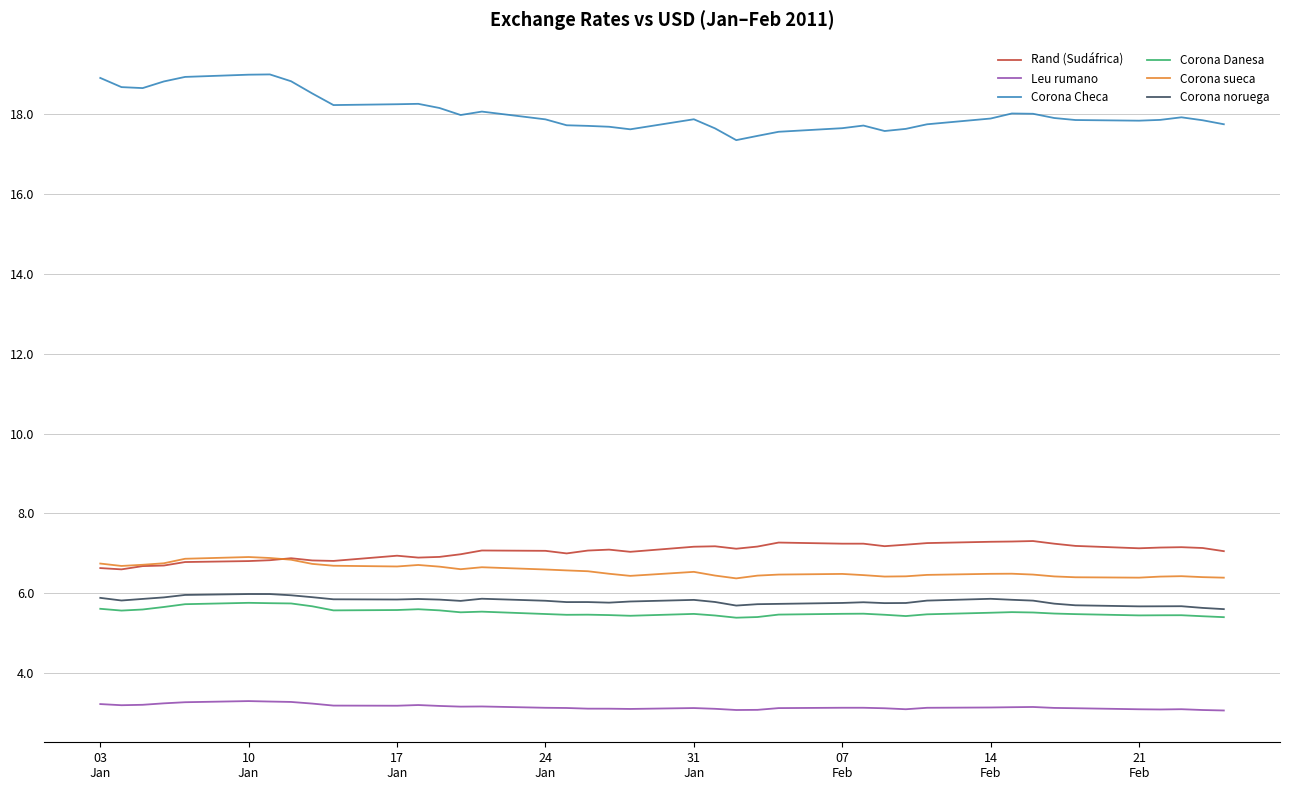

True or false: Rand (Sudáfrica) and Corona noruega cross at least once.

False